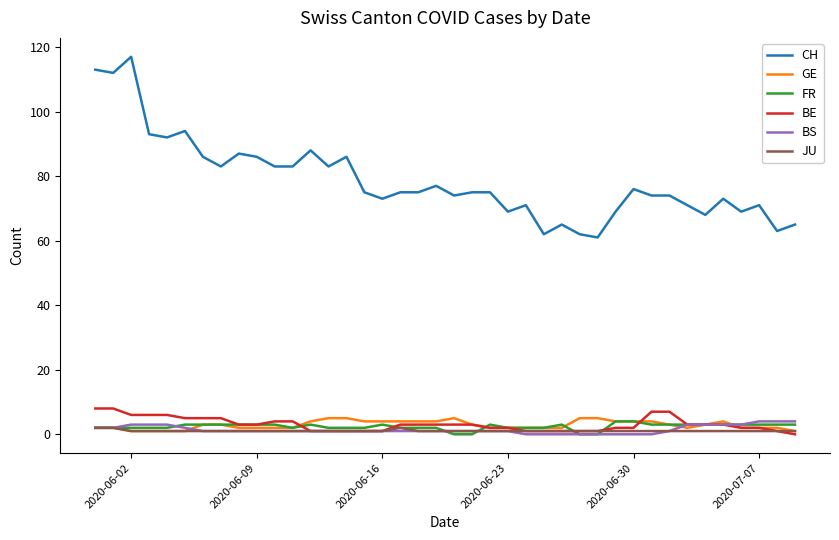

True or false: BE and CH intersect in this chart.

False